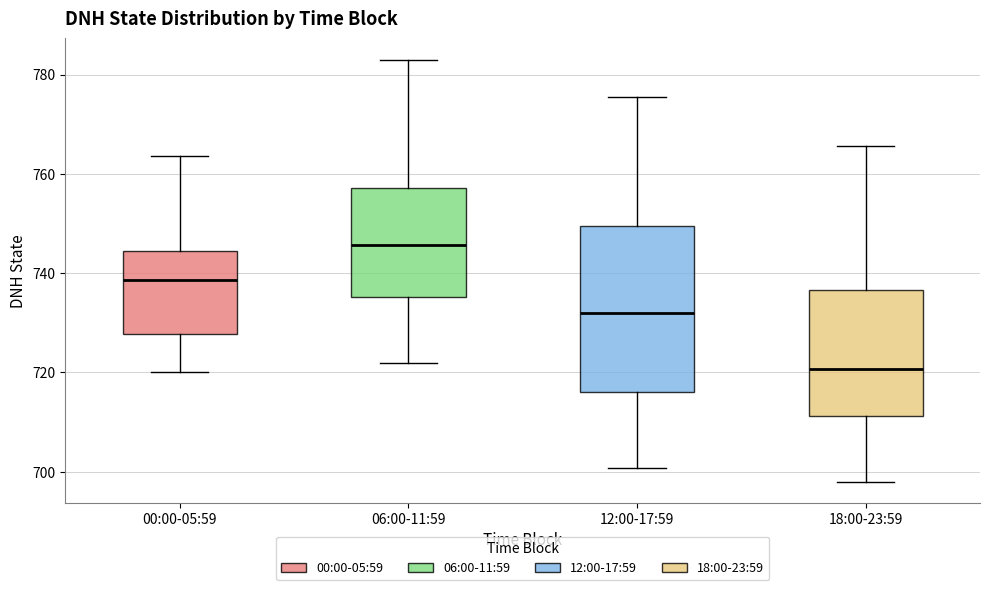

Where does the upper whisker of the box for 06:00-11:59 end on the y-axis? The values are not printed on the chart, so give them approximately, as read against the axis.

784